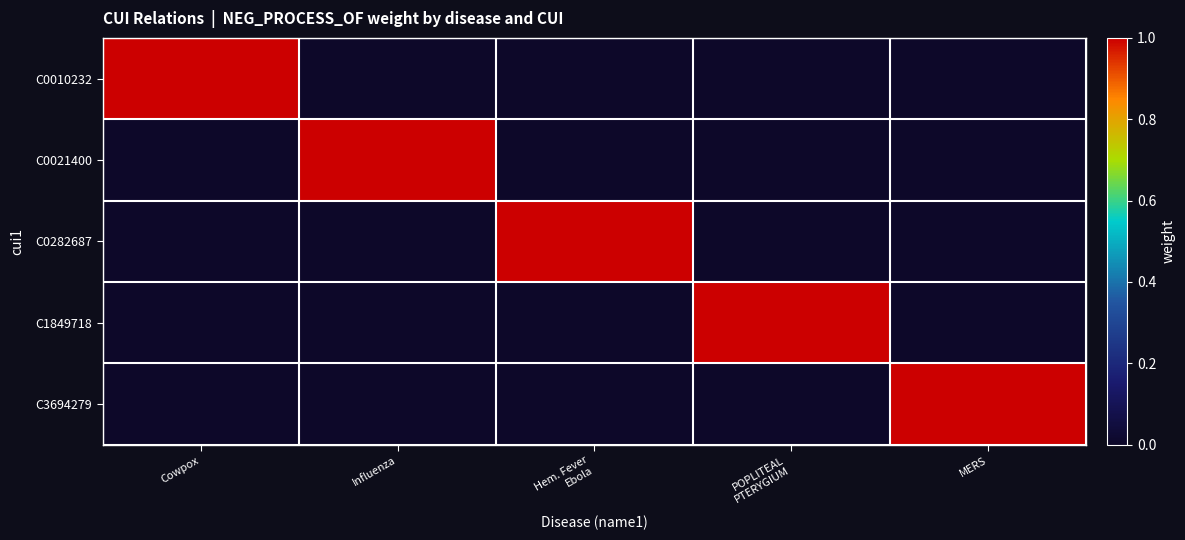

Reading right to left, extract all data points from this chart.

C0010232: MERS=0	POPLITEAL
PTERYGIUM=0	Hem. Fever
Ebola=0	Influenza=0	Cowpox=1
C0021400: MERS=0	POPLITEAL
PTERYGIUM=0	Hem. Fever
Ebola=0	Influenza=1	Cowpox=0
C0282687: MERS=0	POPLITEAL
PTERYGIUM=0	Hem. Fever
Ebola=1	Influenza=0	Cowpox=0
C1849718: MERS=0	POPLITEAL
PTERYGIUM=1	Hem. Fever
Ebola=0	Influenza=0	Cowpox=0
C3694279: MERS=1	POPLITEAL
PTERYGIUM=0	Hem. Fever
Ebola=0	Influenza=0	Cowpox=0